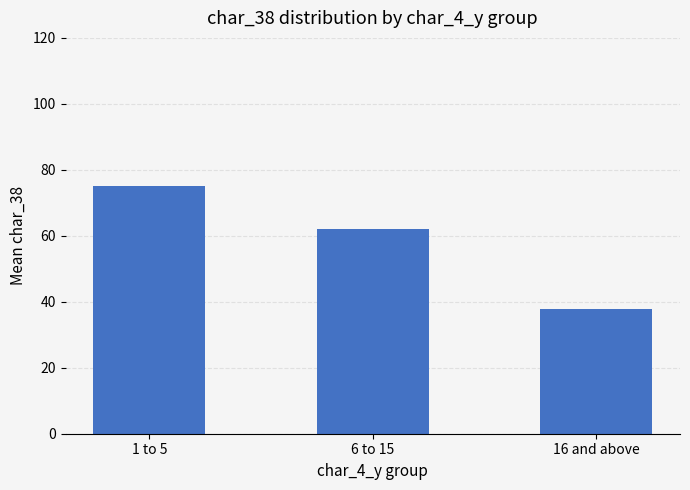

What is the ratio of the value at 6 to 15 to the value at 1 to 5?

0.8